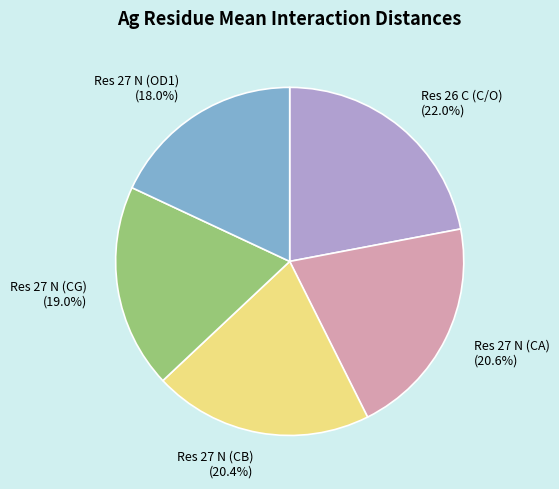

Between Res 26 C (C/O) and Res 27 N (OD1), which is larger?

Res 26 C (C/O)